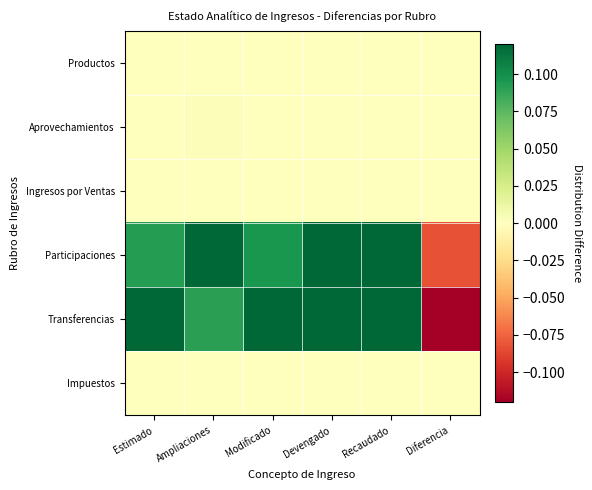

Which category has the lowest value across all series?

Diferencia